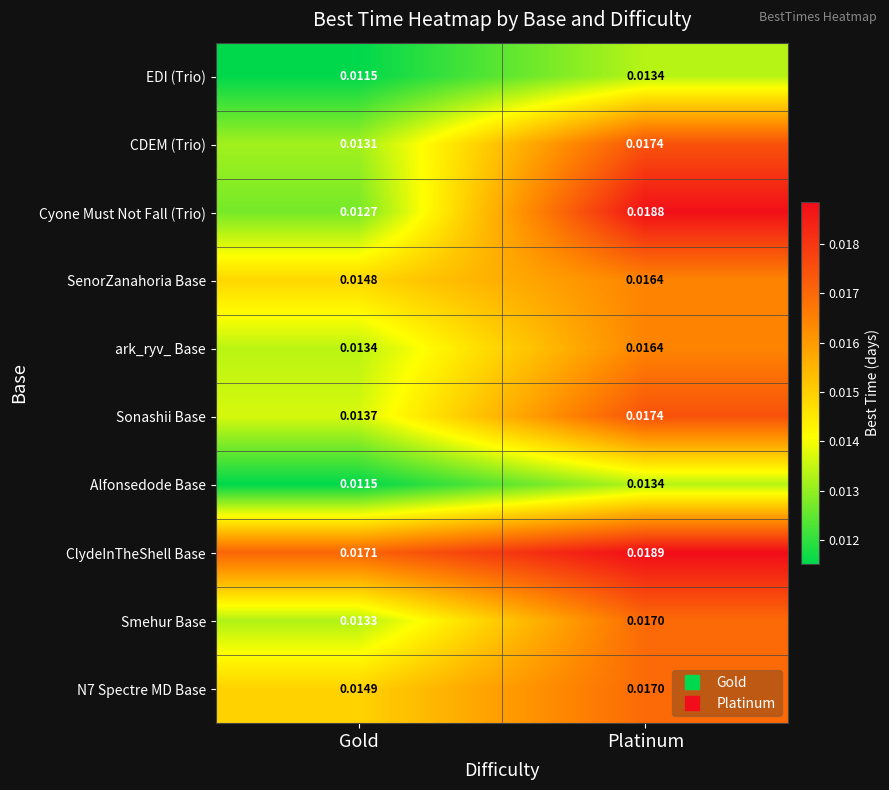

At which label does Smehur Base reach its peak?

Platinum